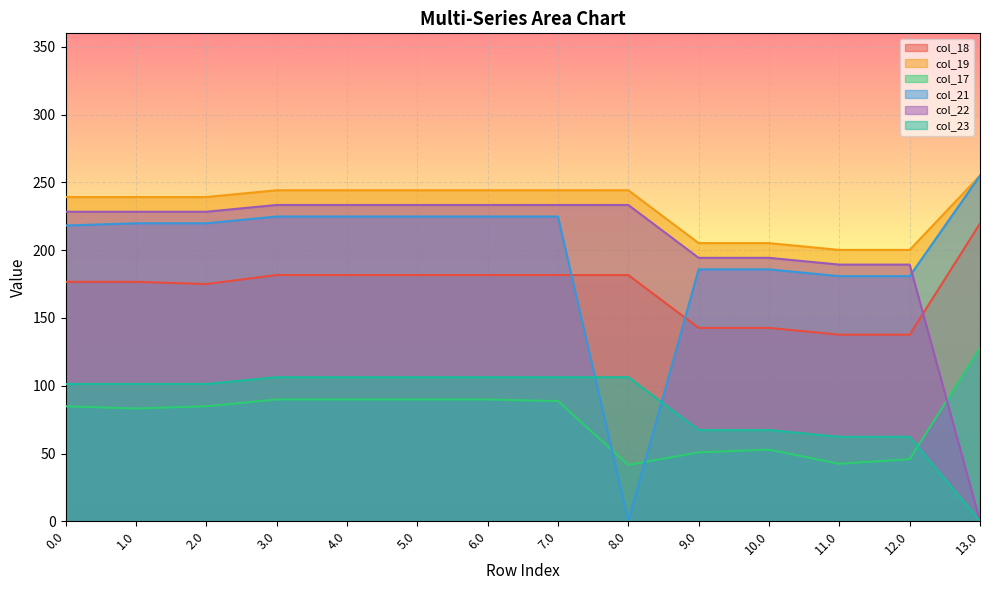

What is the label of the 6th point from the left?

5.0